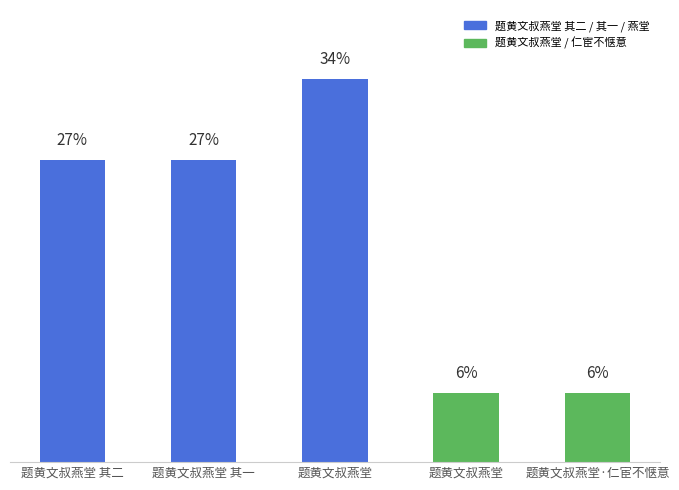

Reading right to left, what are all the values shown in this chart?

题黄文叔燕堂·仁宦不惬意=199385	题黄文叔燕堂=199382	题黄文叔燕堂=1108306	题黄文叔燕堂 其一=874299	题黄文叔燕堂 其二=874298